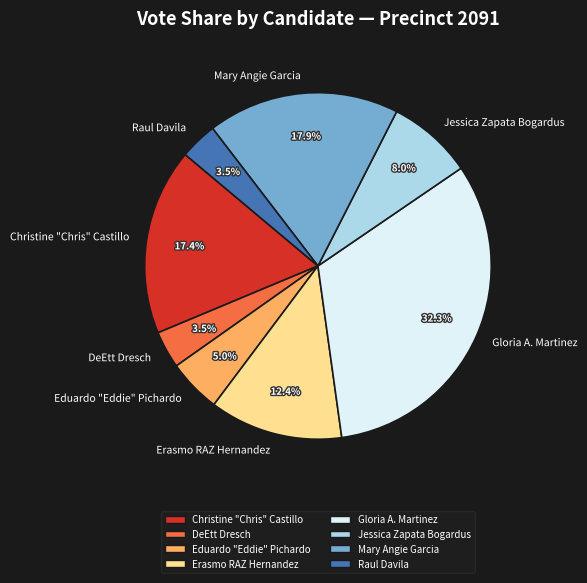

To the nearest percent, what portion does Christine "Chris" Castillo represent?

17%